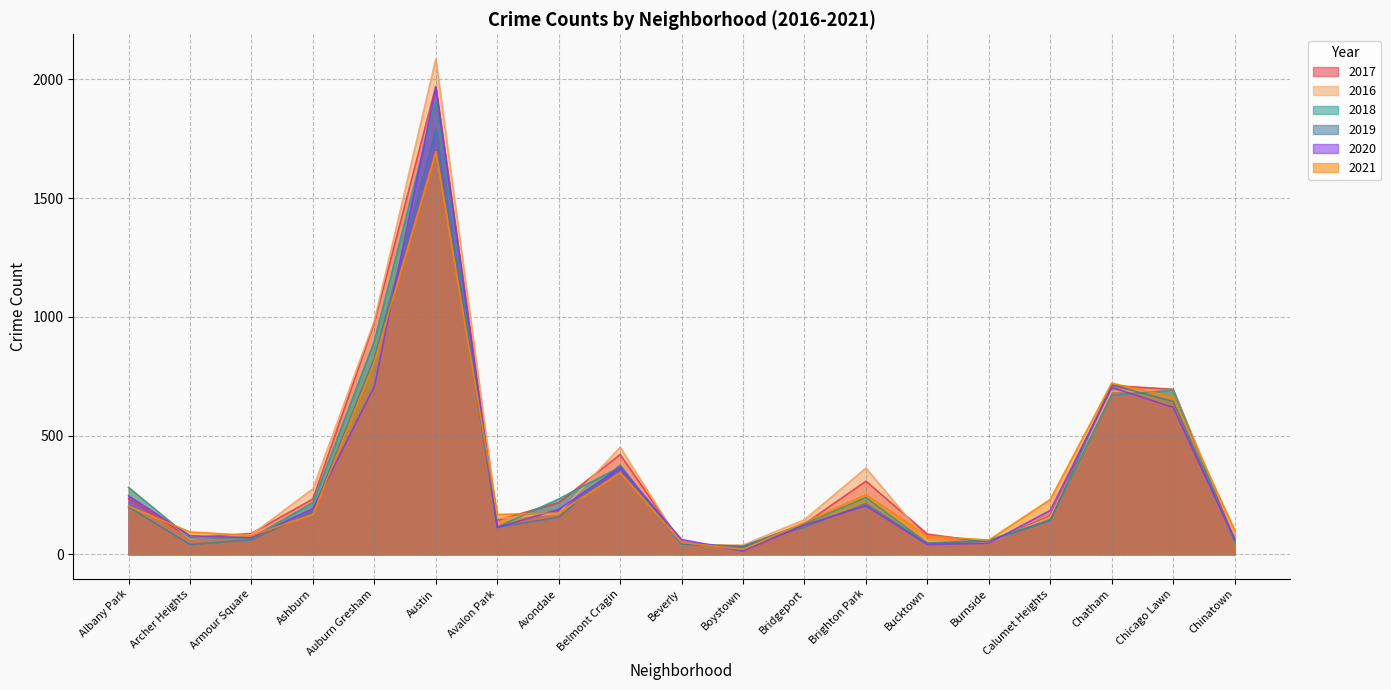

What is the label of the 6th point from the left?

Austin